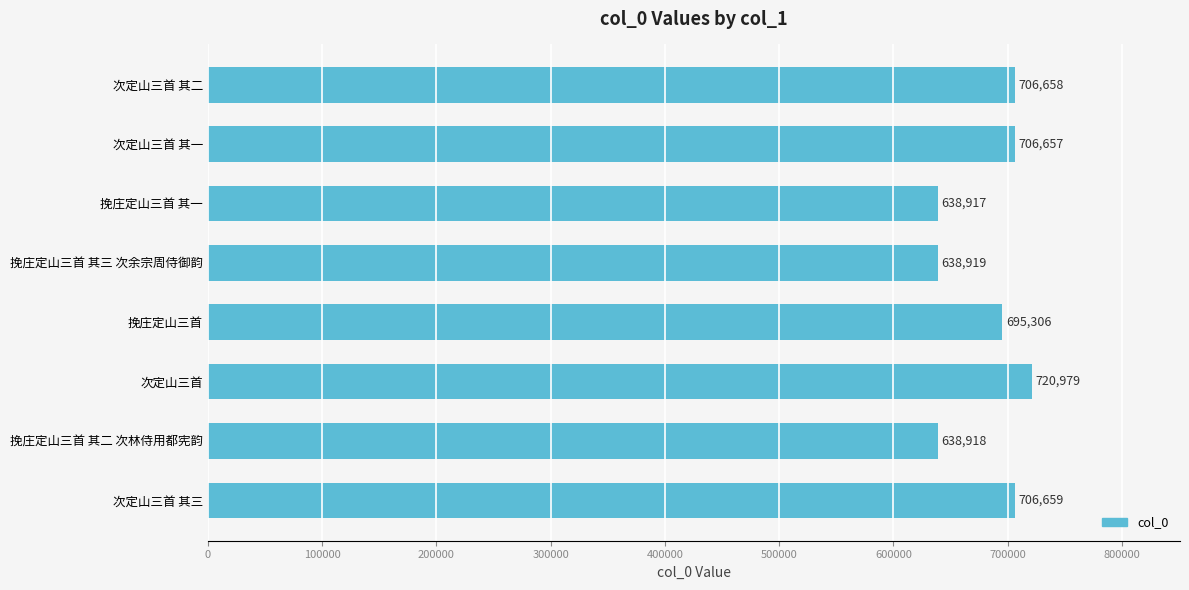

Reading bottom to top, transcribe all the data shown in this chart.

次定山三首 其三=706659	挽庄定山三首 其二 次林侍用都宪韵=638918	次定山三首=720979	挽庄定山三首=695306	挽庄定山三首 其三 次余宗周侍御韵=638919	挽庄定山三首 其一=638917	次定山三首 其一=706657	次定山三首 其二=706658